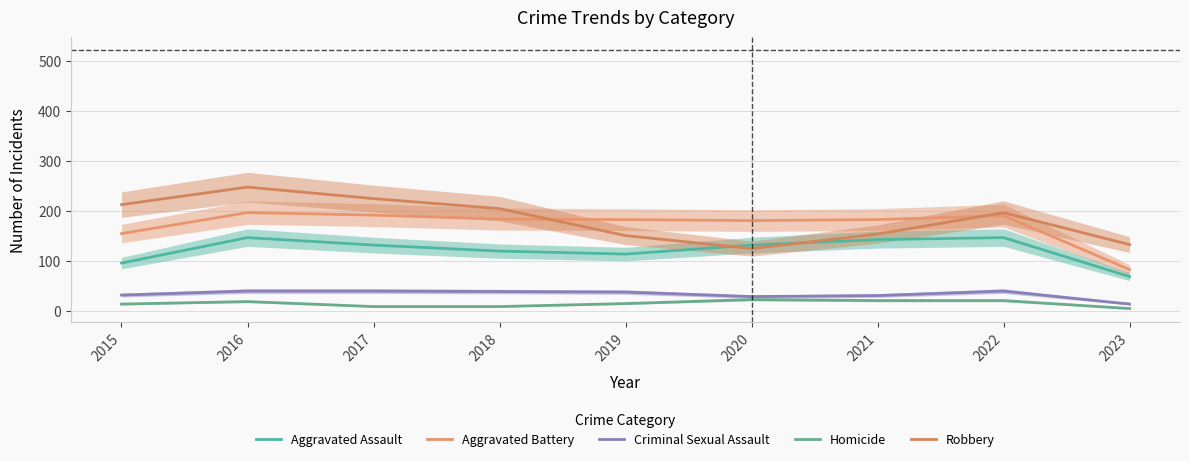

Between 2015 and 2019, which series saw the biggest shift?

Robbery